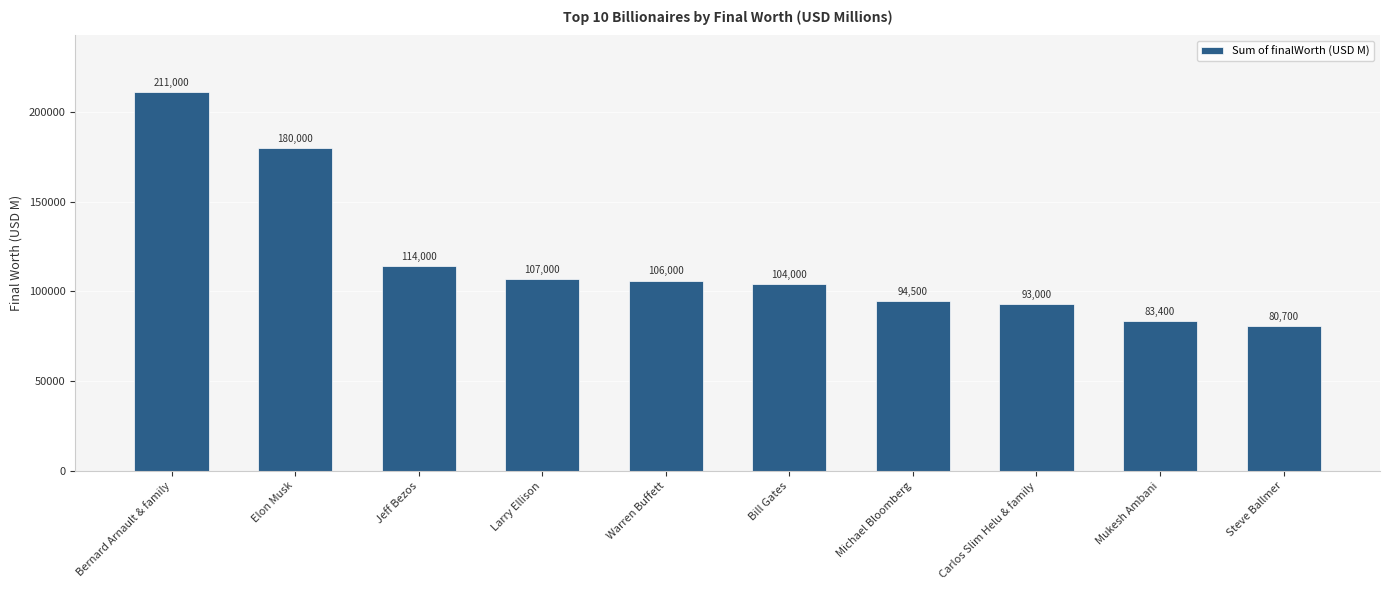

How many data points are less than 106000?

5